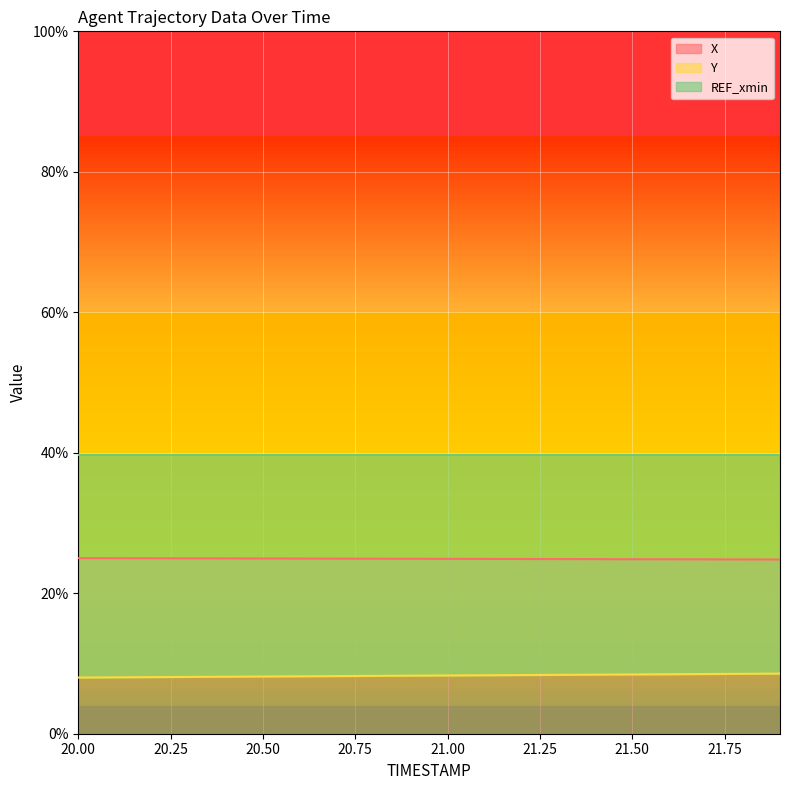

Reading left to right, transcribe all the data shown in this chart.

X: 20.0=25.0	20.1=25.0	20.2=25.0	20.3=25.0	20.4=25.0	20.5=24.9	20.6=24.9	20.7=24.9	20.8=24.9	20.9=24.9	21.0=24.9	21.1=24.9	21.2=24.9	21.3=24.9	21.4=24.9	21.5=24.8	21.6=24.8	21.7=24.8	21.8=24.8	21.9=24.8
Y: 20.0=8.0	20.1=8.0	20.2=8.1	20.3=8.1	20.4=8.1	20.5=8.1	20.6=8.2	20.7=8.2	20.8=8.2	20.9=8.3	21.0=8.3	21.1=8.3	21.2=8.4	21.3=8.4	21.4=8.4	21.5=8.4	21.6=8.5	21.7=8.5	21.8=8.5	21.9=8.6